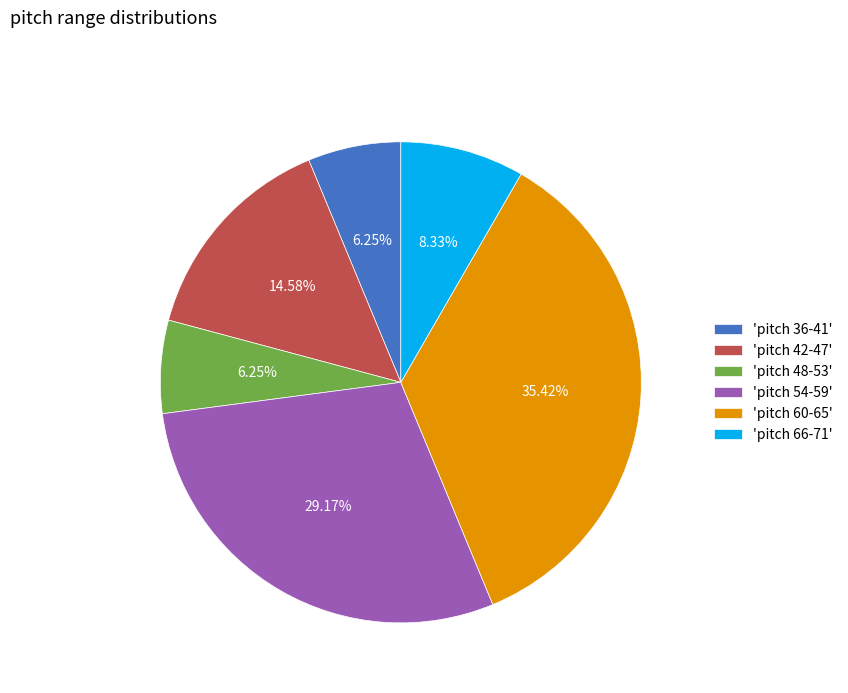

Count the number of slices in the pie.

6